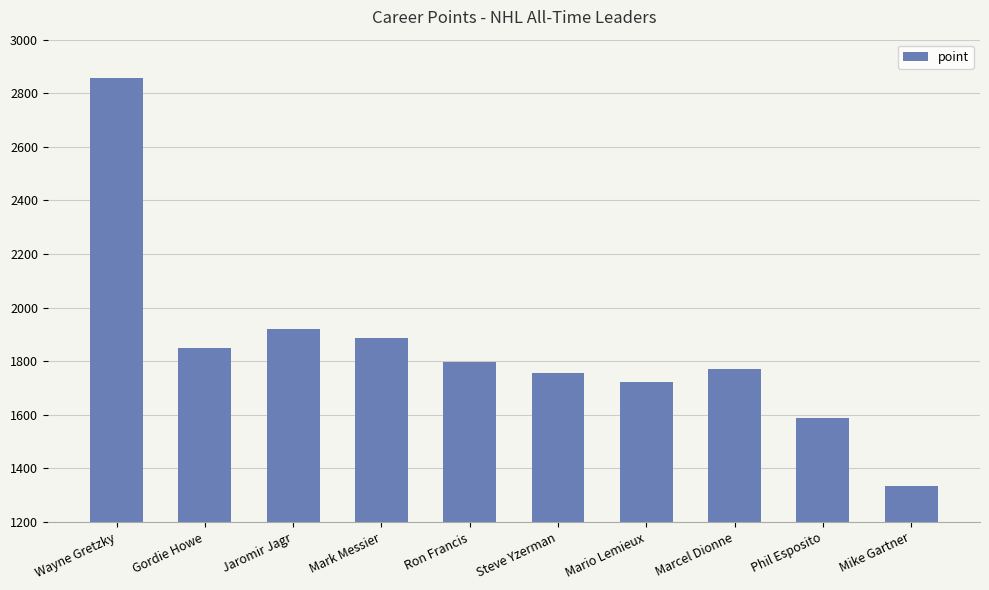

List the labels in order of value, largest first.

Wayne Gretzky, Jaromir Jagr, Mark Messier, Gordie Howe, Ron Francis, Marcel Dionne, Steve Yzerman, Mario Lemieux, Phil Esposito, Mike Gartner